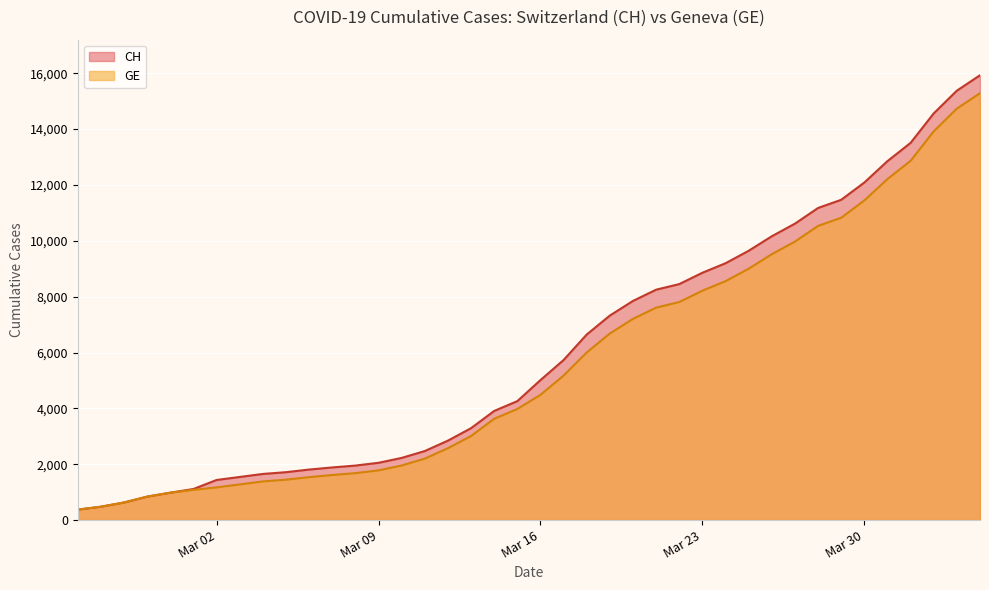

What position from the left is 2020-03-17?

22